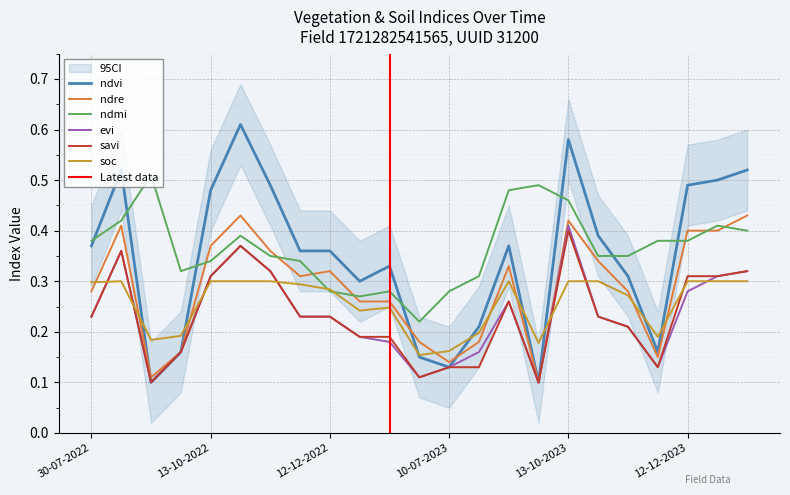

At which category does ndre reach its first local peak?

24-08-2022